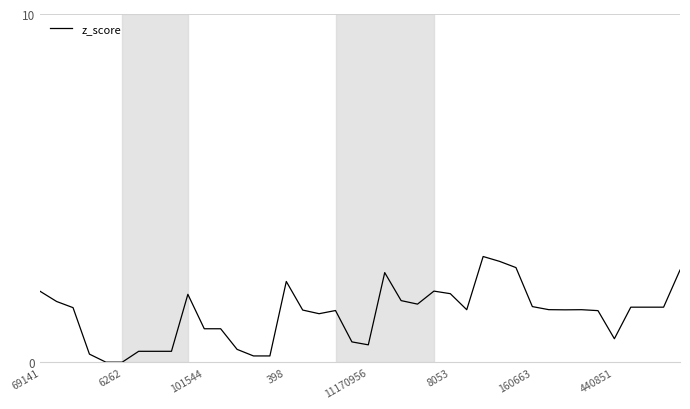

What is the difference between the maximum and minimum values?

3.0